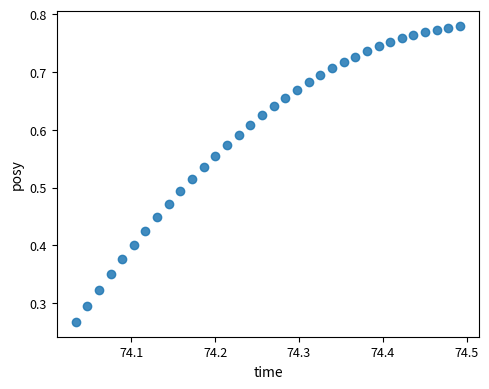

Count the number of points in this scatter plot.

34